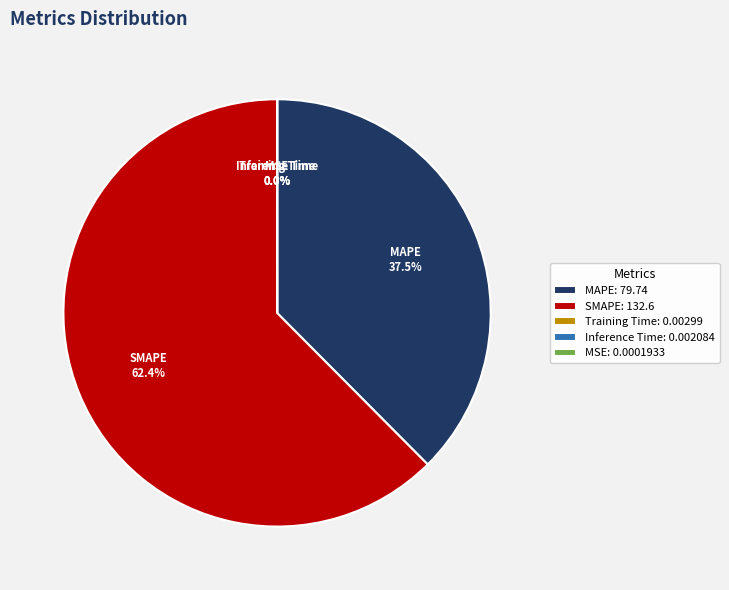

To the nearest percent, what is the difference between the MAPE and SMAPE slice percentages?

25%